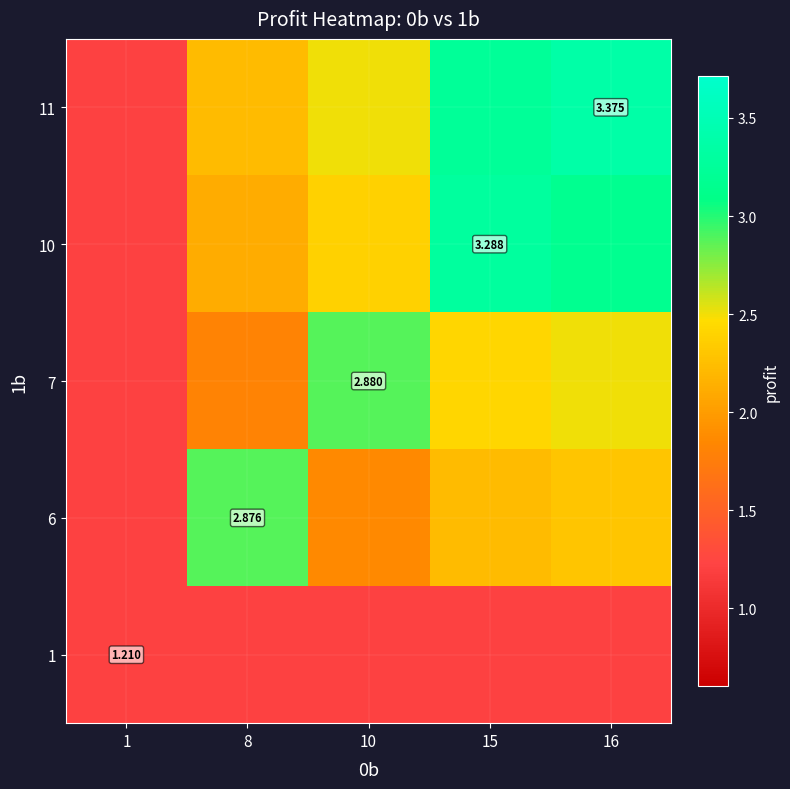

At which label is 6 closest to 2?

10